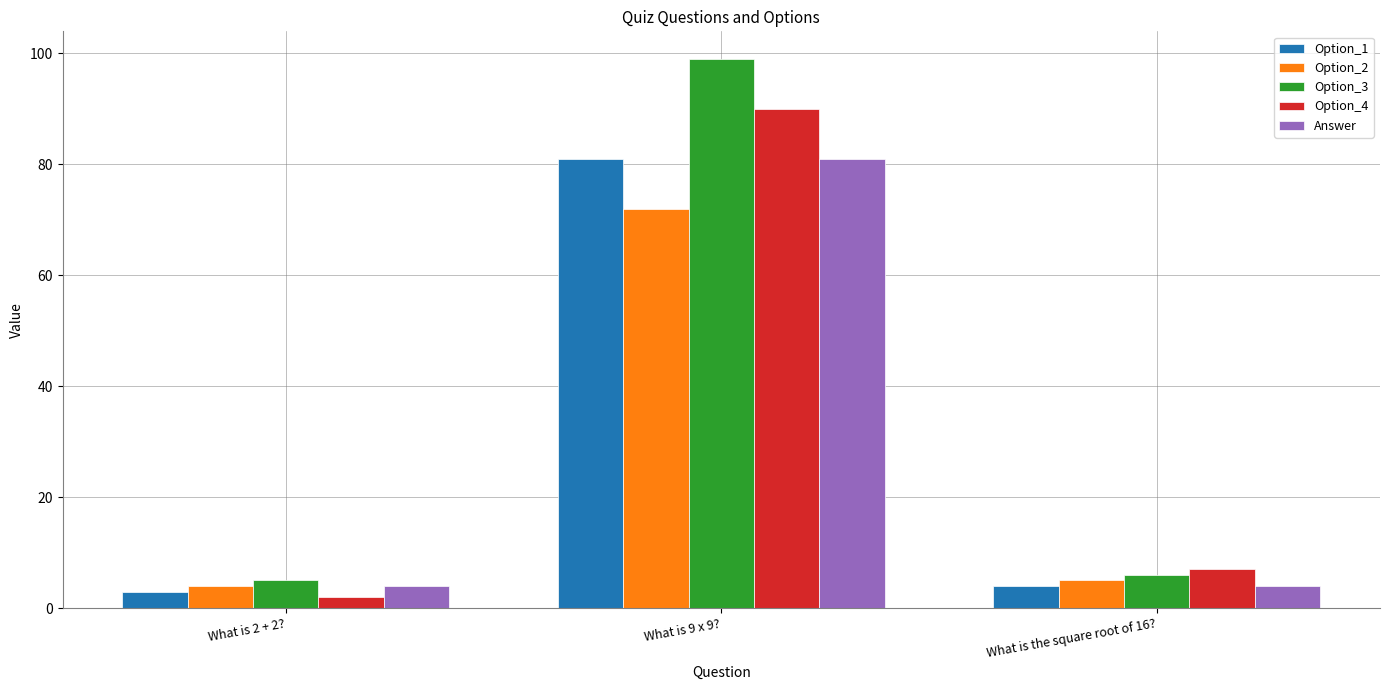

List the labels in order of Option_4 value, largest first.

What is 9 x 9?, What is the square root of 16?, What is 2 + 2?